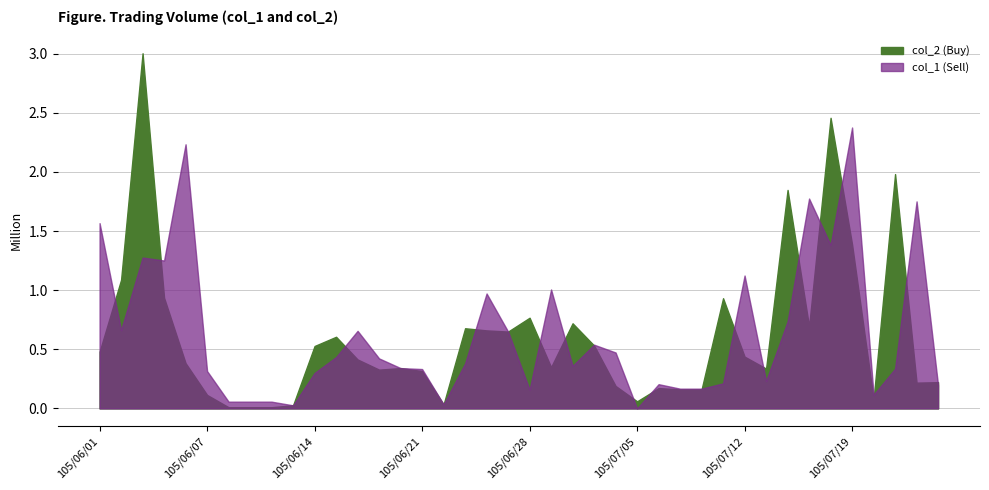

How many interior local peaks does the col_2 (Buy) series have?

11